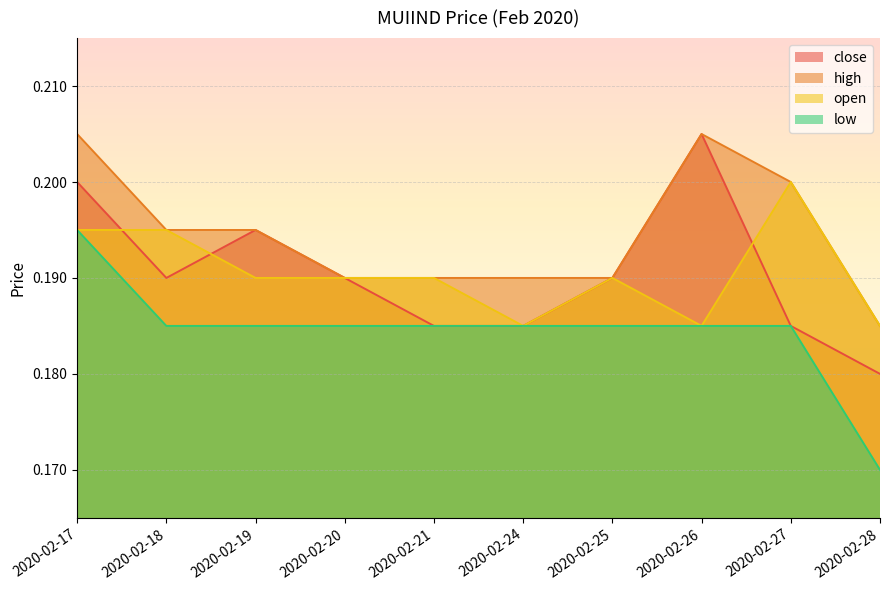

Reading left to right, extract all data points from this chart.

close: 0.2	0.2	0.2	0.2	0.2	0.2	0.2	0.2	0.2	0.2
high: 0.2	0.2	0.2	0.2	0.2	0.2	0.2	0.2	0.2	0.2
open: 0.2	0.2	0.2	0.2	0.2	0.2	0.2	0.2	0.2	0.2
low: 0.2	0.2	0.2	0.2	0.2	0.2	0.2	0.2	0.2	0.2